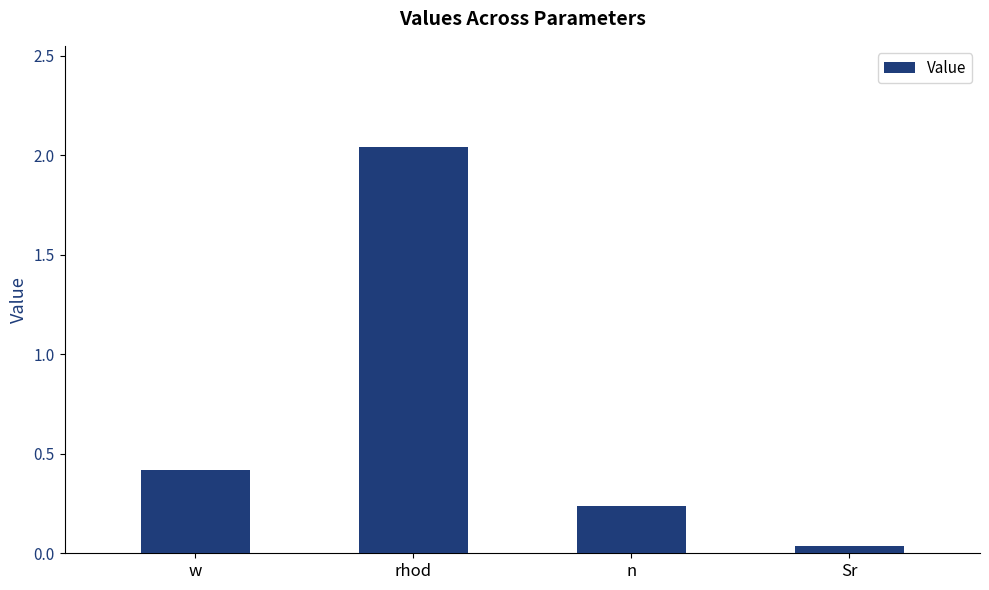

Which category has the highest value across all series?

rhod